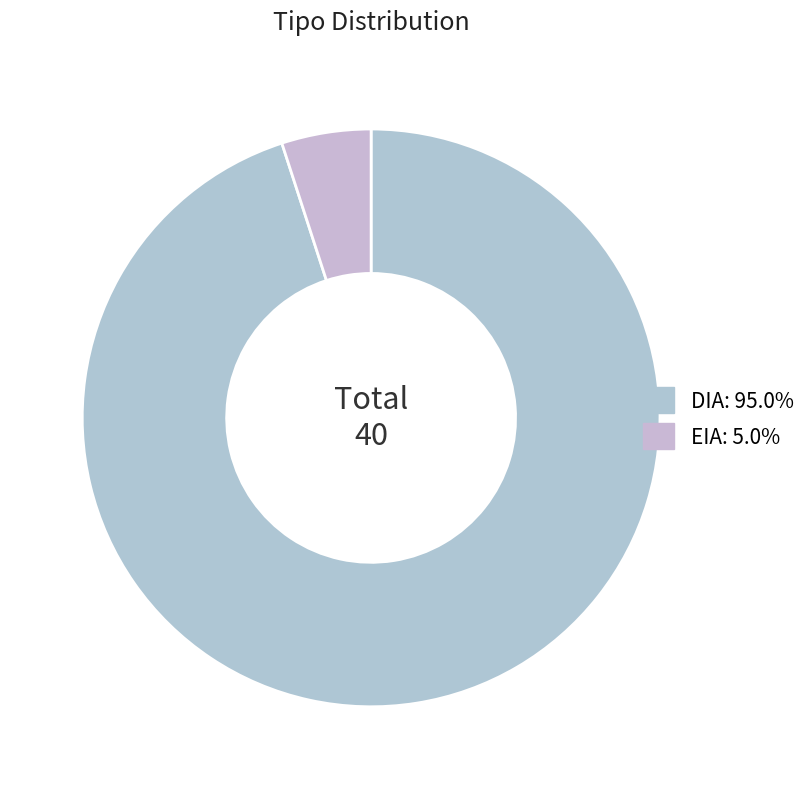

Which slice is the smallest?

EIA